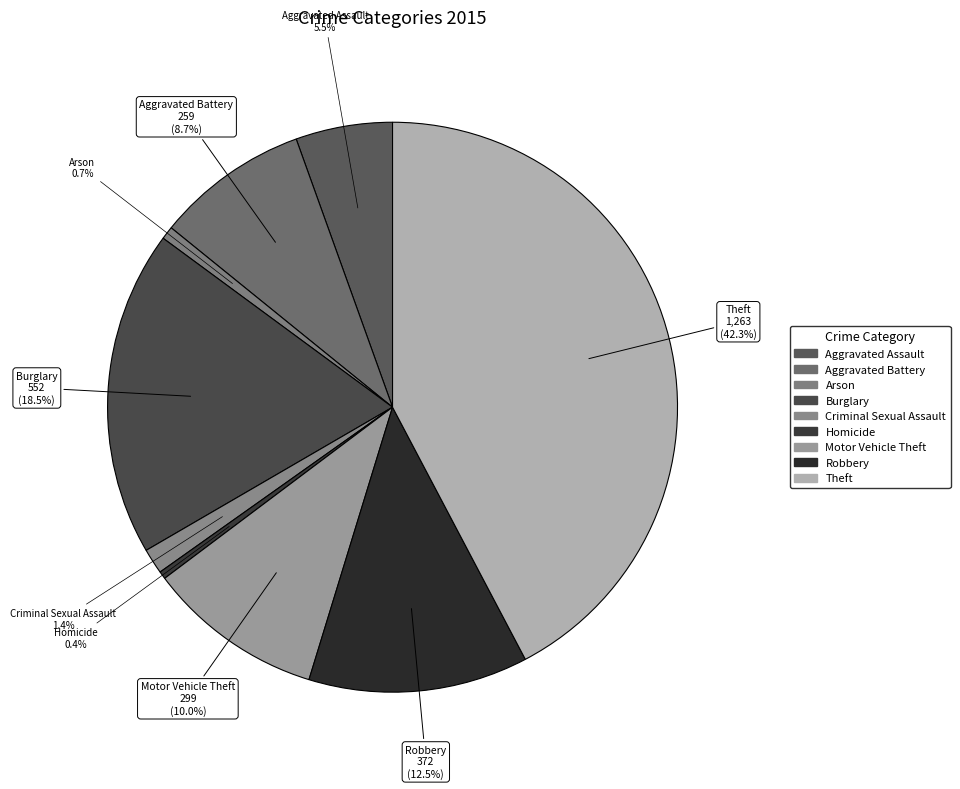

Does any single category account for the majority?

No